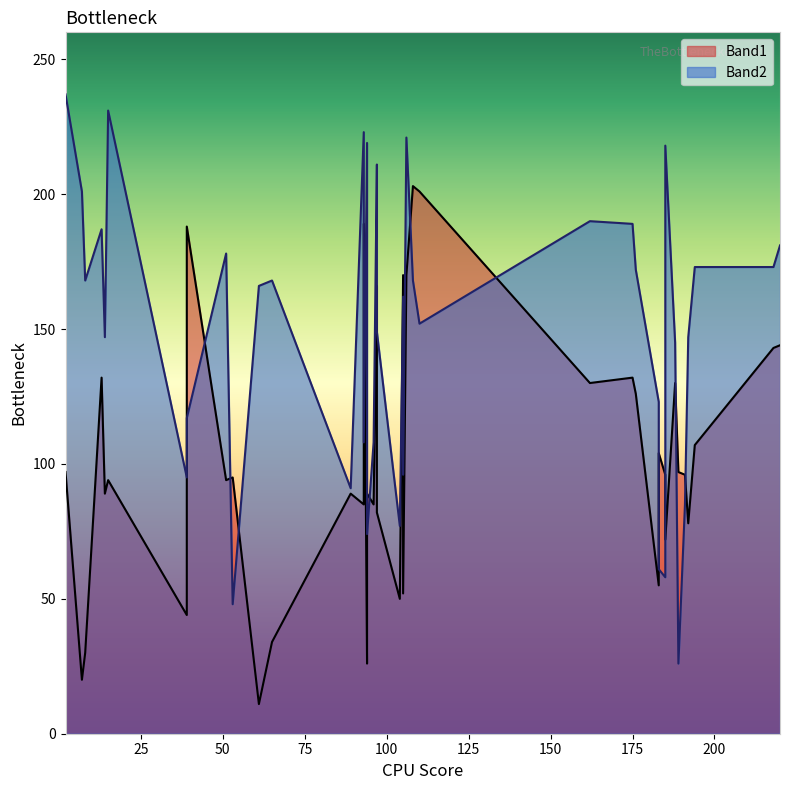

What are all the series names shown in the legend?

Band1, Band2